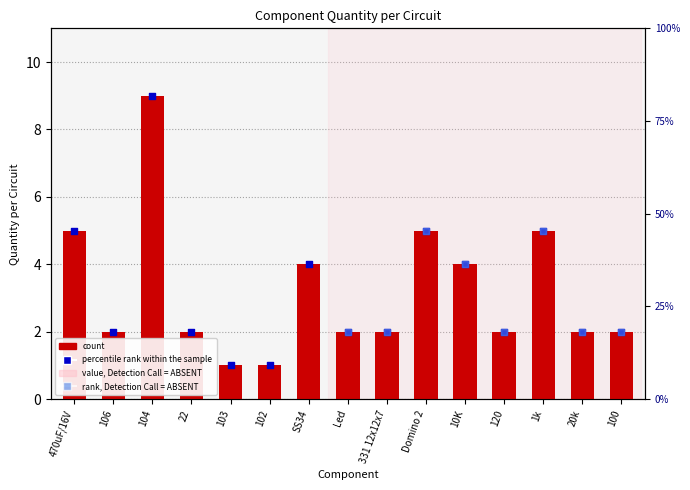

What is the change in value from 102 to 1k?

+4